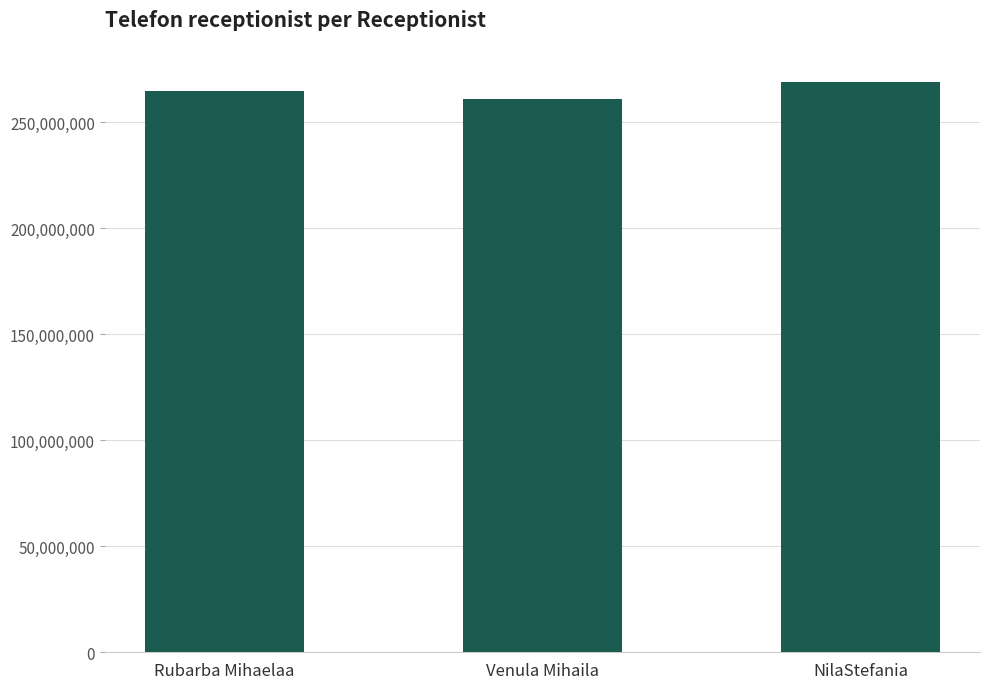

Reading right to left, extract all data points from this chart.

NilaStefania=268774112	Venula Mihaila=261111222	Rubarba Mihaelaa=264555887